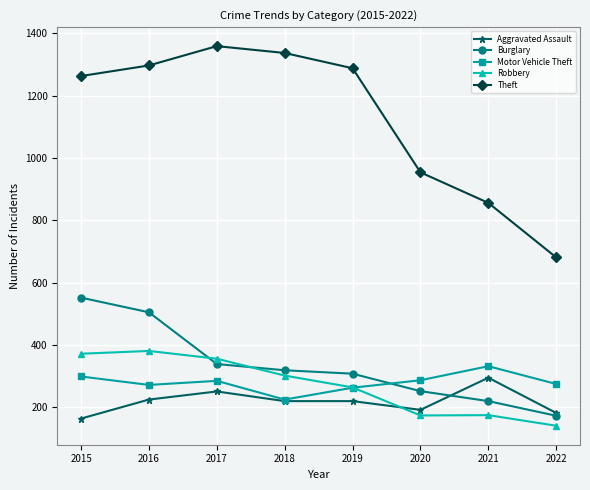

True or false: Aggravated Assault and Theft intersect in this chart.

False